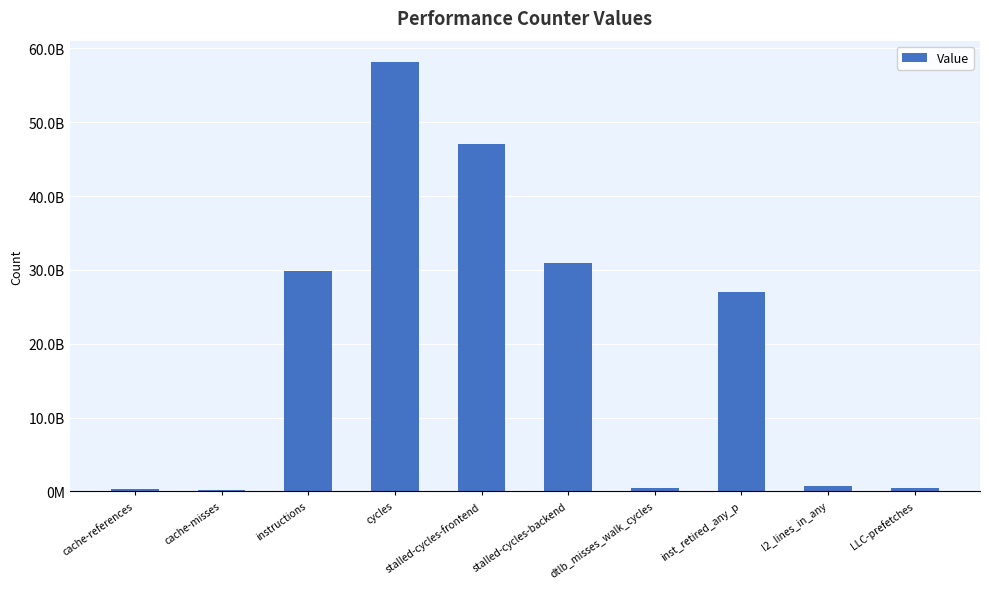

The value at cycles is 39234175903. True or false?

False